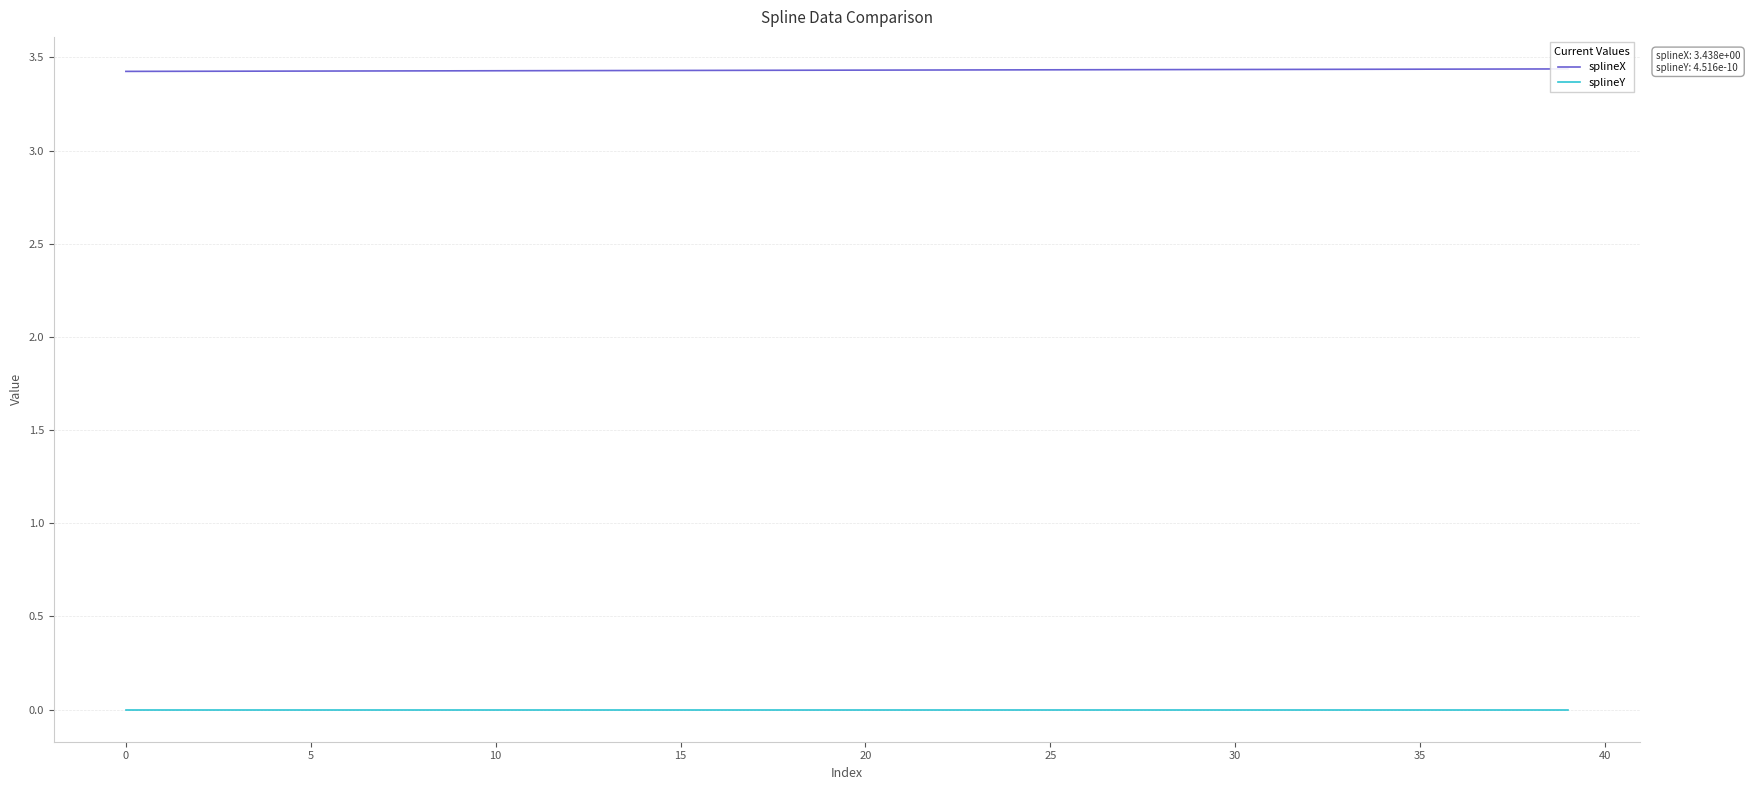

Is the value of splineY at 11 greater than the value of splineX at 20?

No